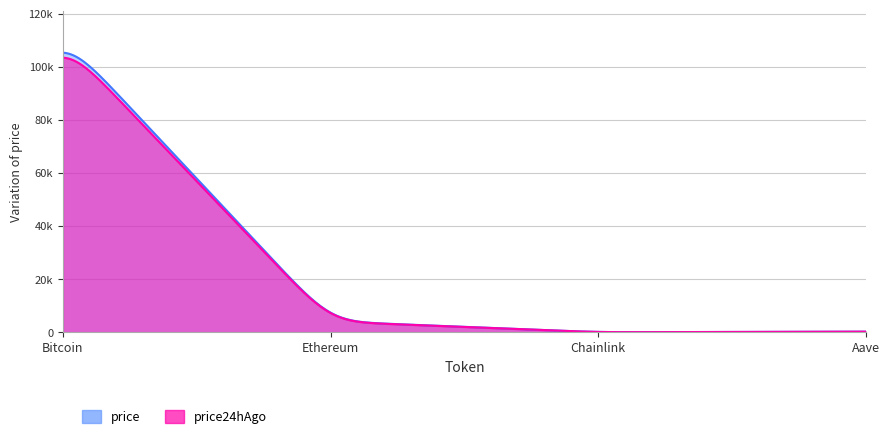

What value does the price series have at Ethereum?

4103.1